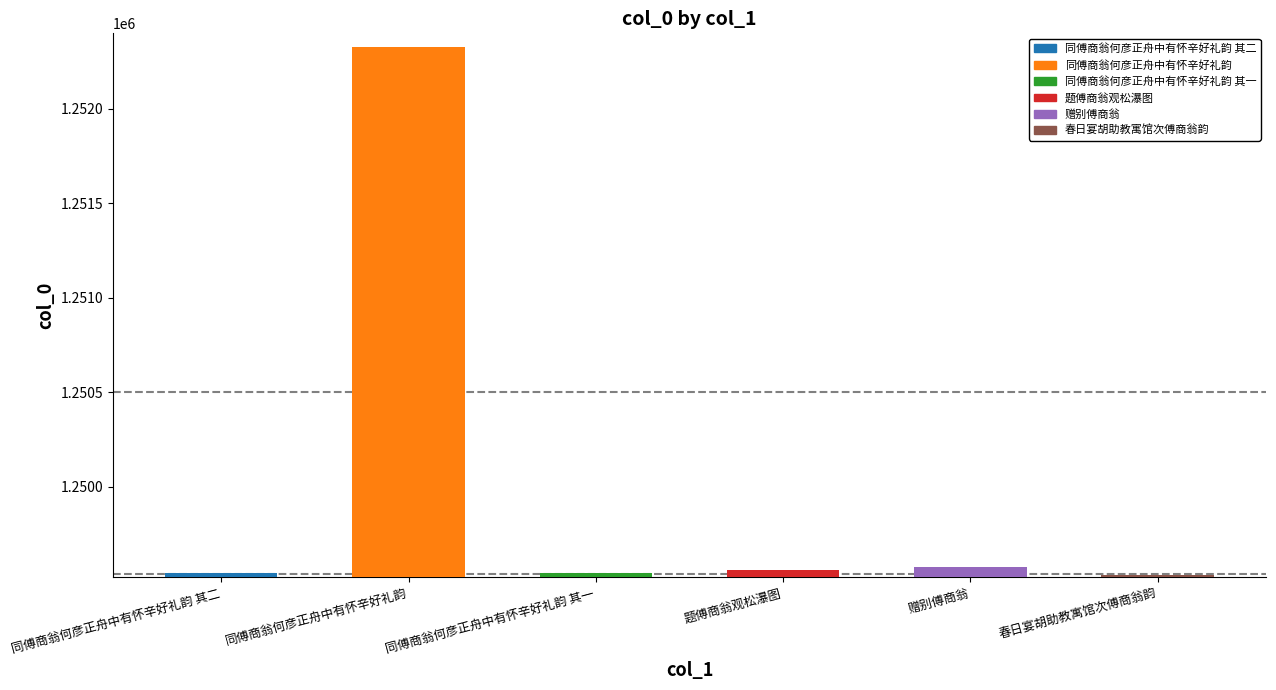

What position from the right is 题傅商翁观松瀑图?

3